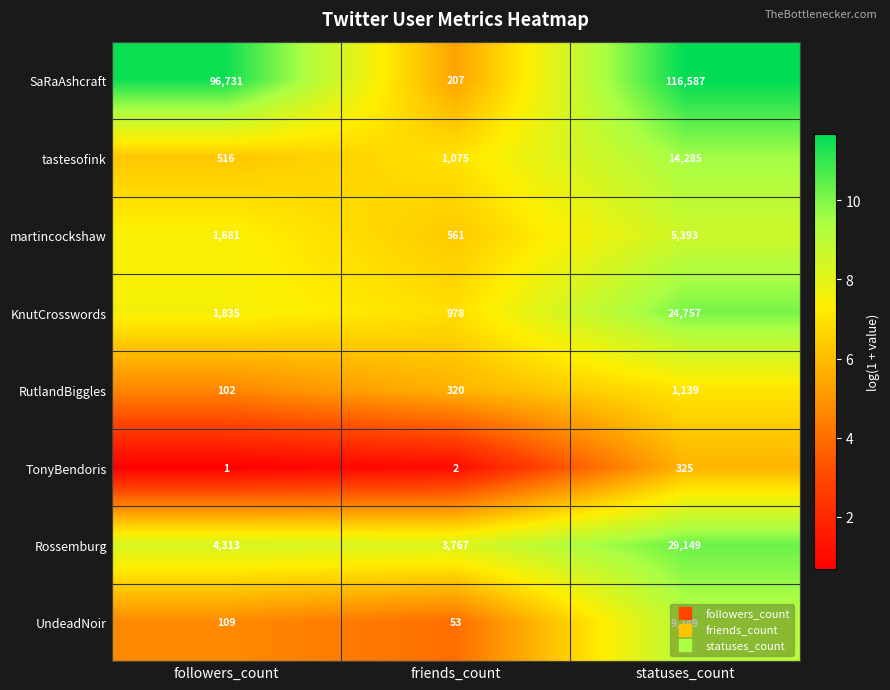

At which category is the sum across all series the highest?

statuses_count